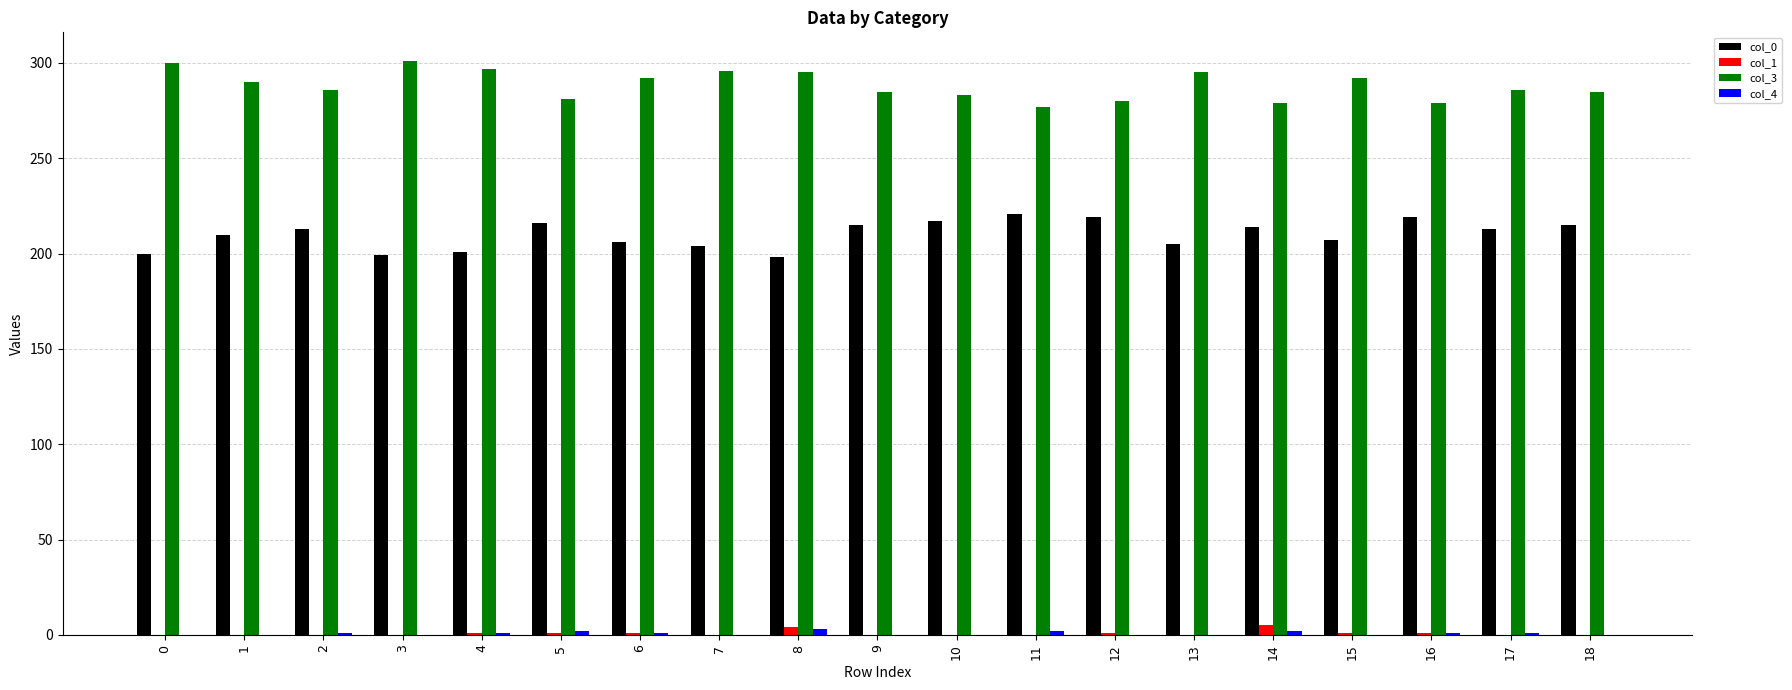

Which series has the largest total across all categories?

col_3